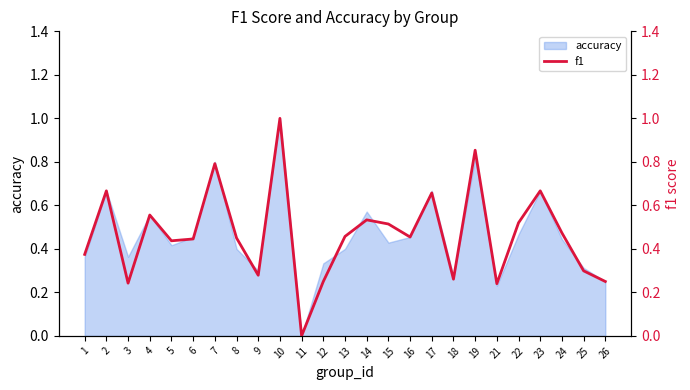

At which category does the chart reach its minimum across all series?

11